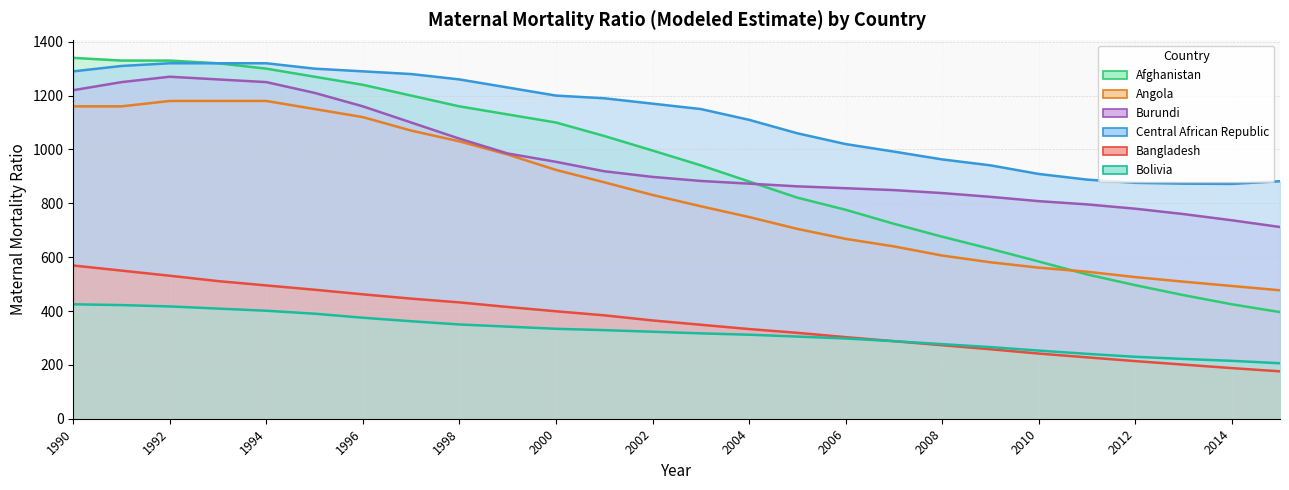

Which series changed the most between 1995 and 2011?

Afghanistan